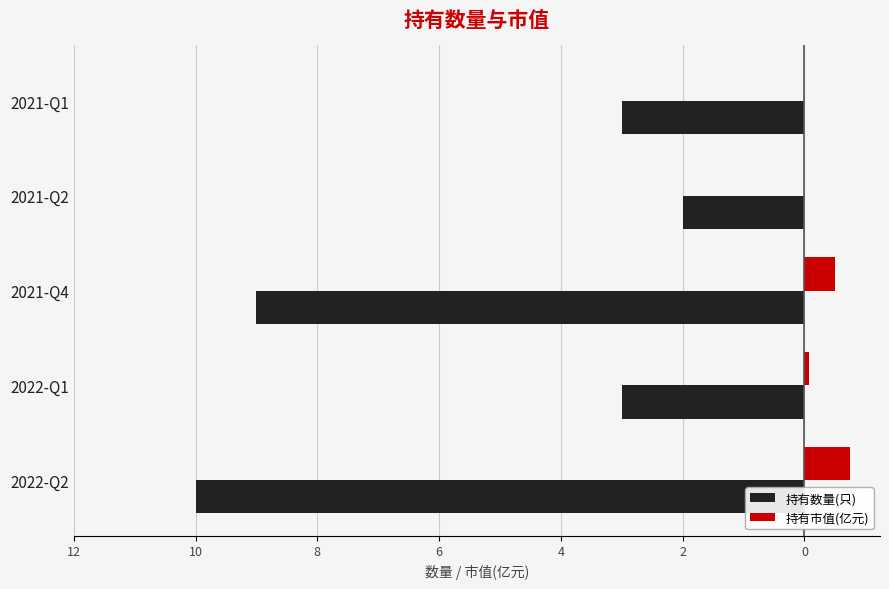

What are all the series names shown in the legend?

持有数量(只), 持有市值(亿元)